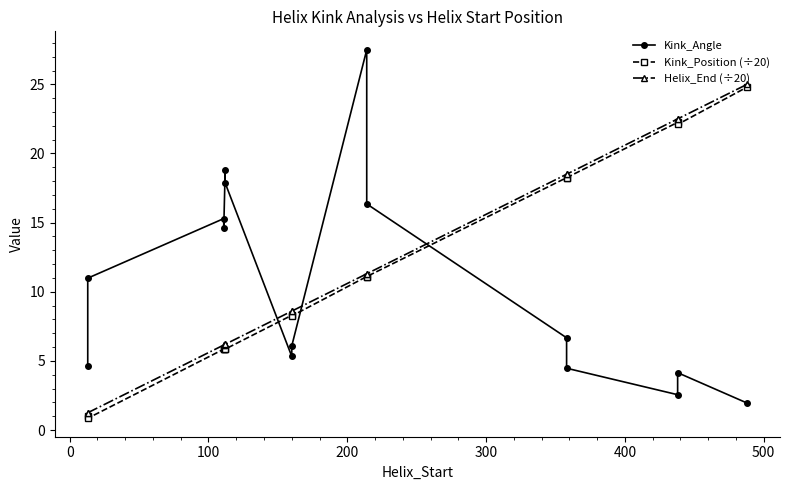

Does the chart have visible grid lines?

No